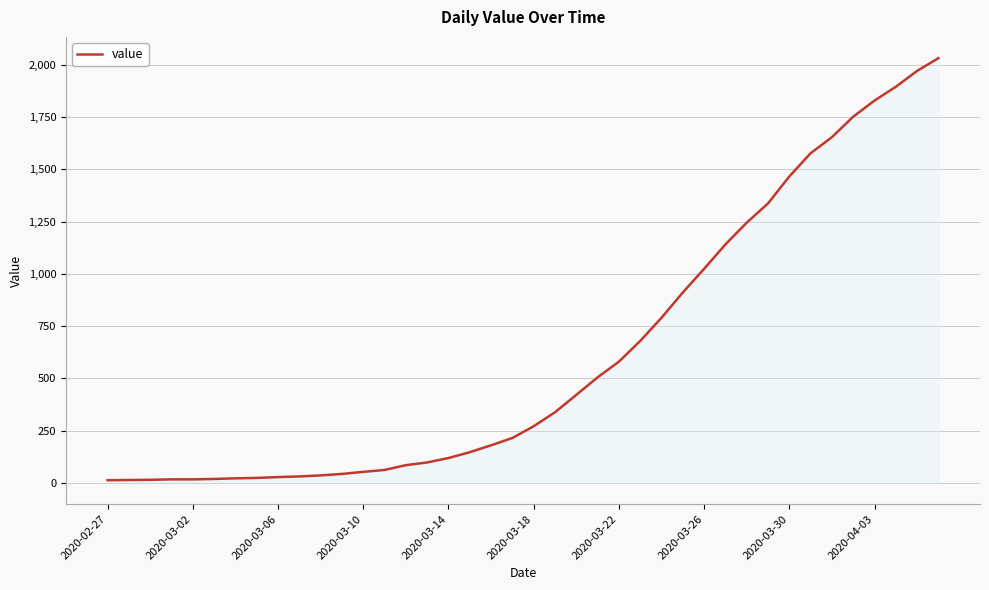

What is the greatest value displayed?

2032